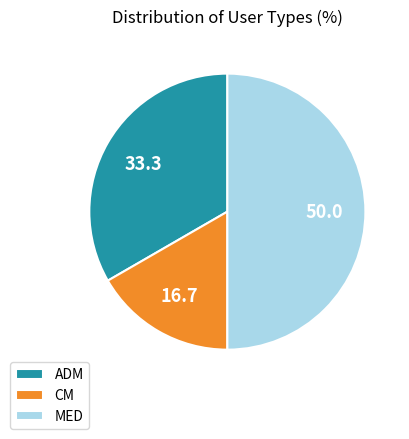

Rank the categories by value from highest to lowest.

MED, ADM, CM